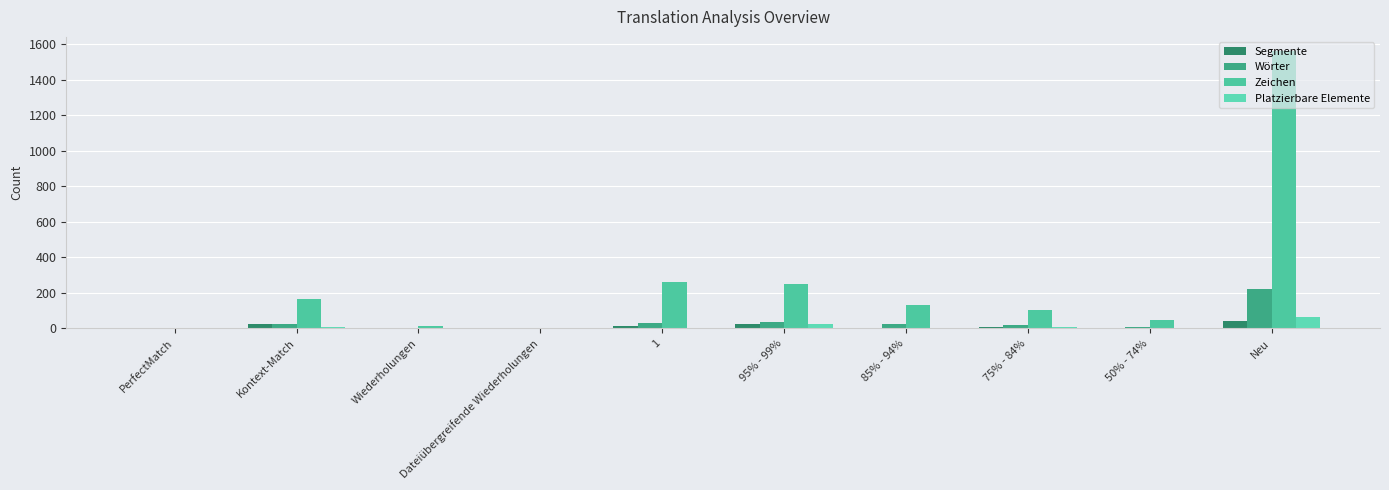

At which label is Zeichen closest to 781?

1